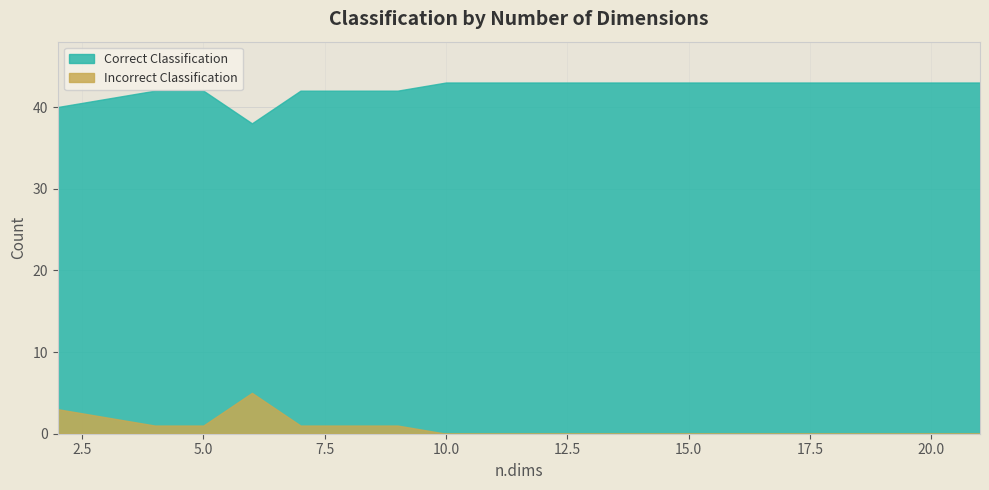

What is the lowest value of the Correct Classification series?

38